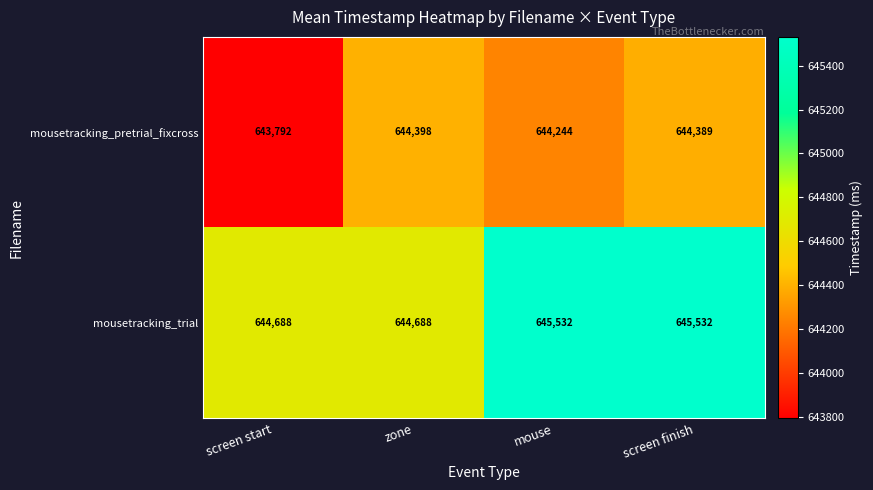

Which series has the largest total across all categories?

mousetracking_trial